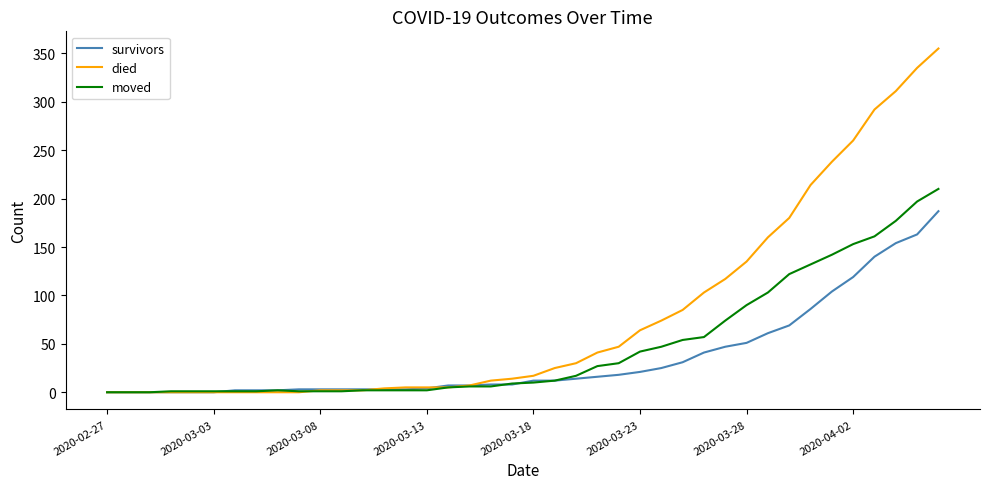

List the series in order of their peak value, lowest first.

survivors, moved, died